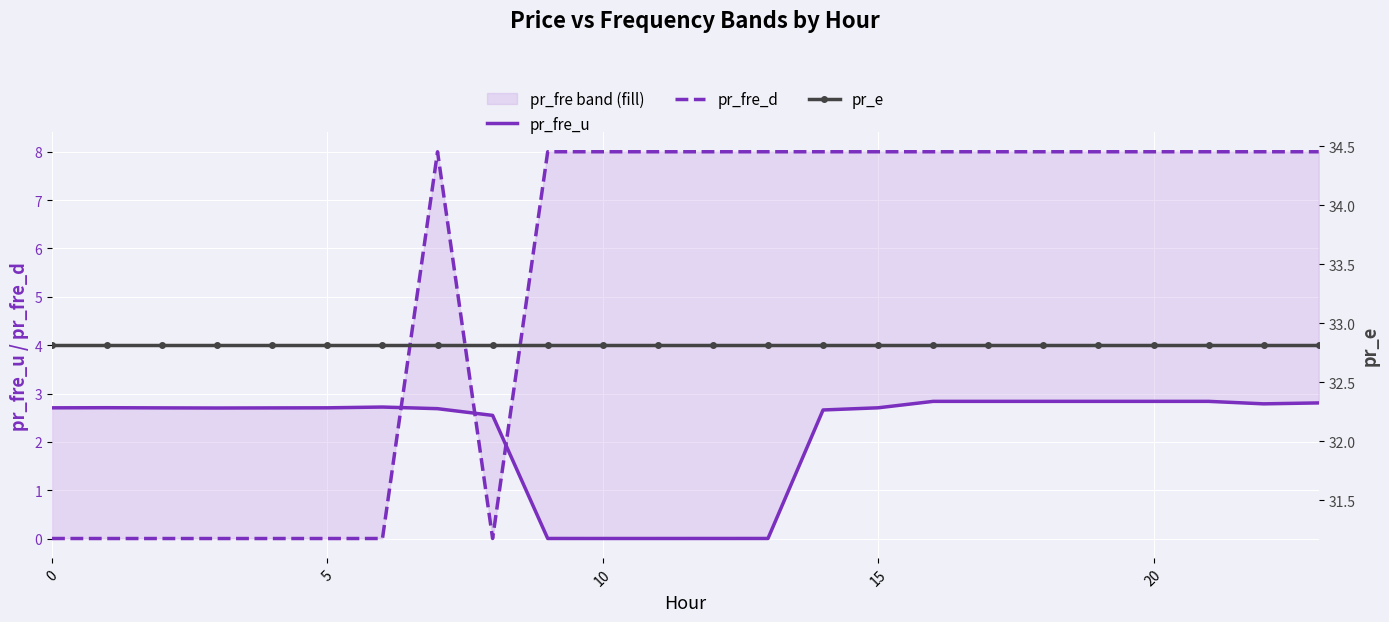

The pr_e series shows 32.8 at 20. True or false?

True